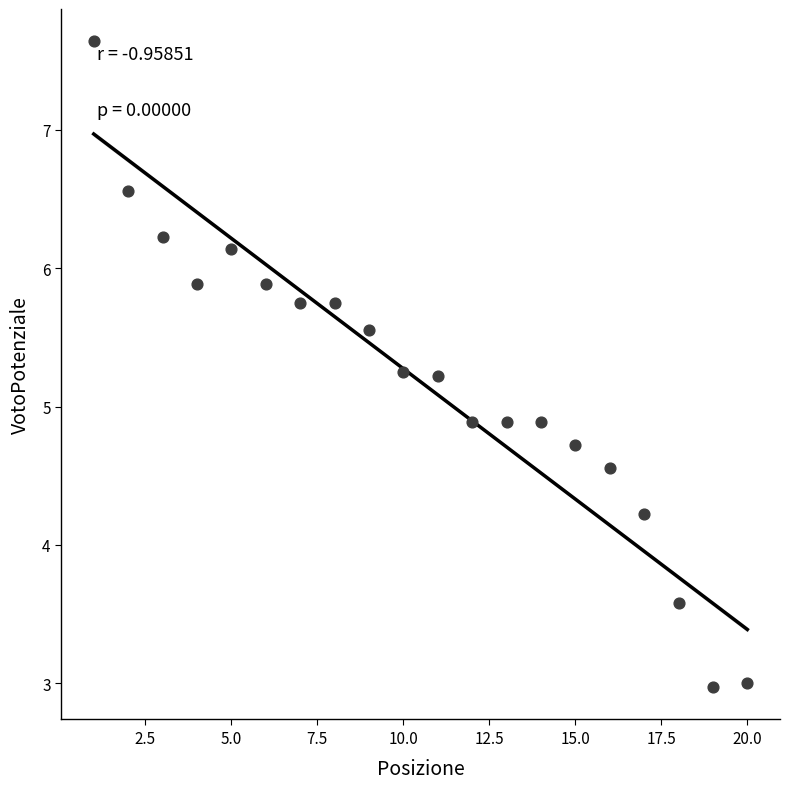

What is the range of X values (max minus min)?

19.0